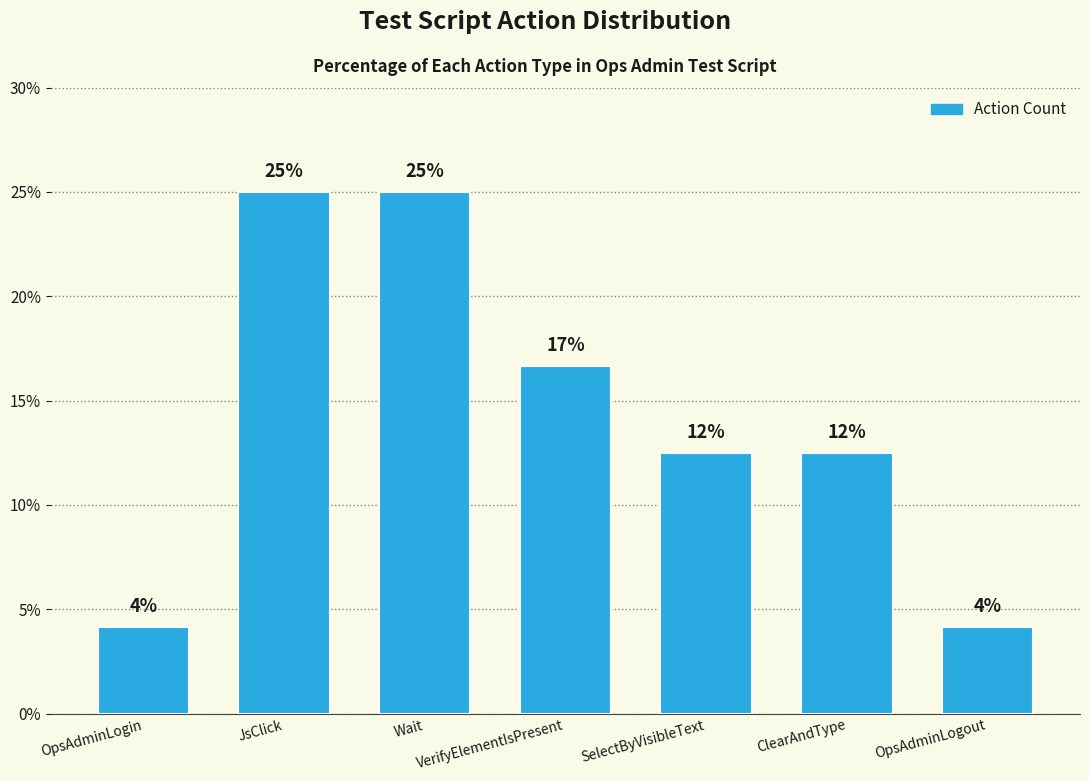

How many bars are there in total?

7